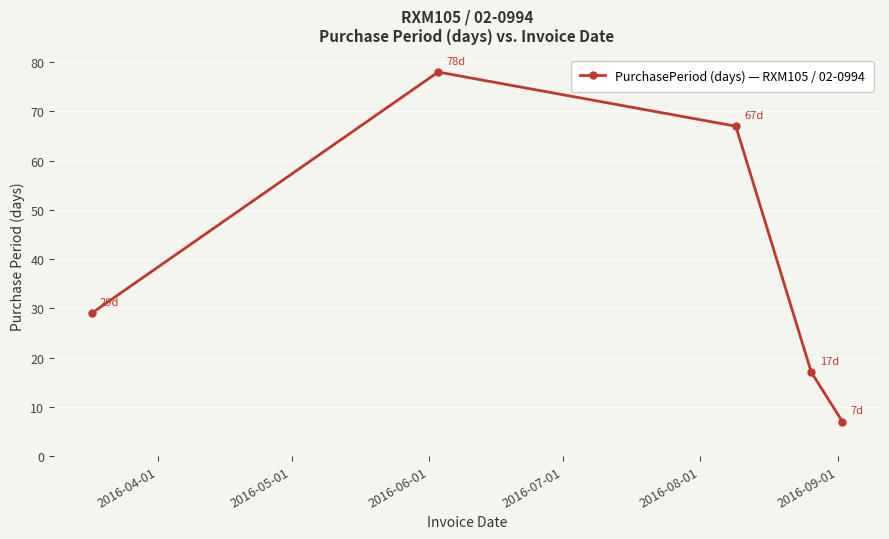

How many interior local peaks (higher than both neighbors) does the data have?

1